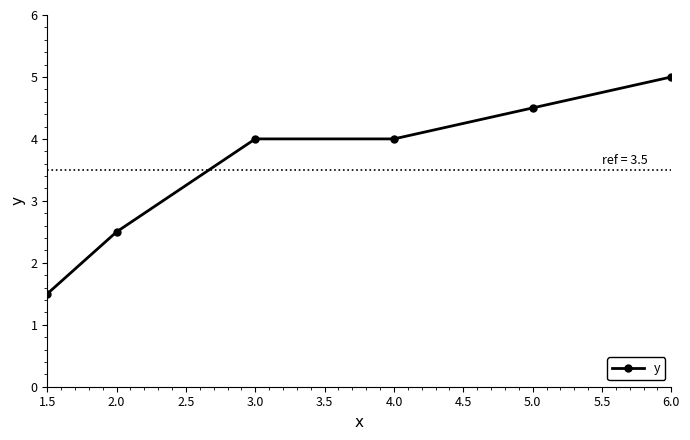

What is the difference between the maximum and minimum values?

3.5